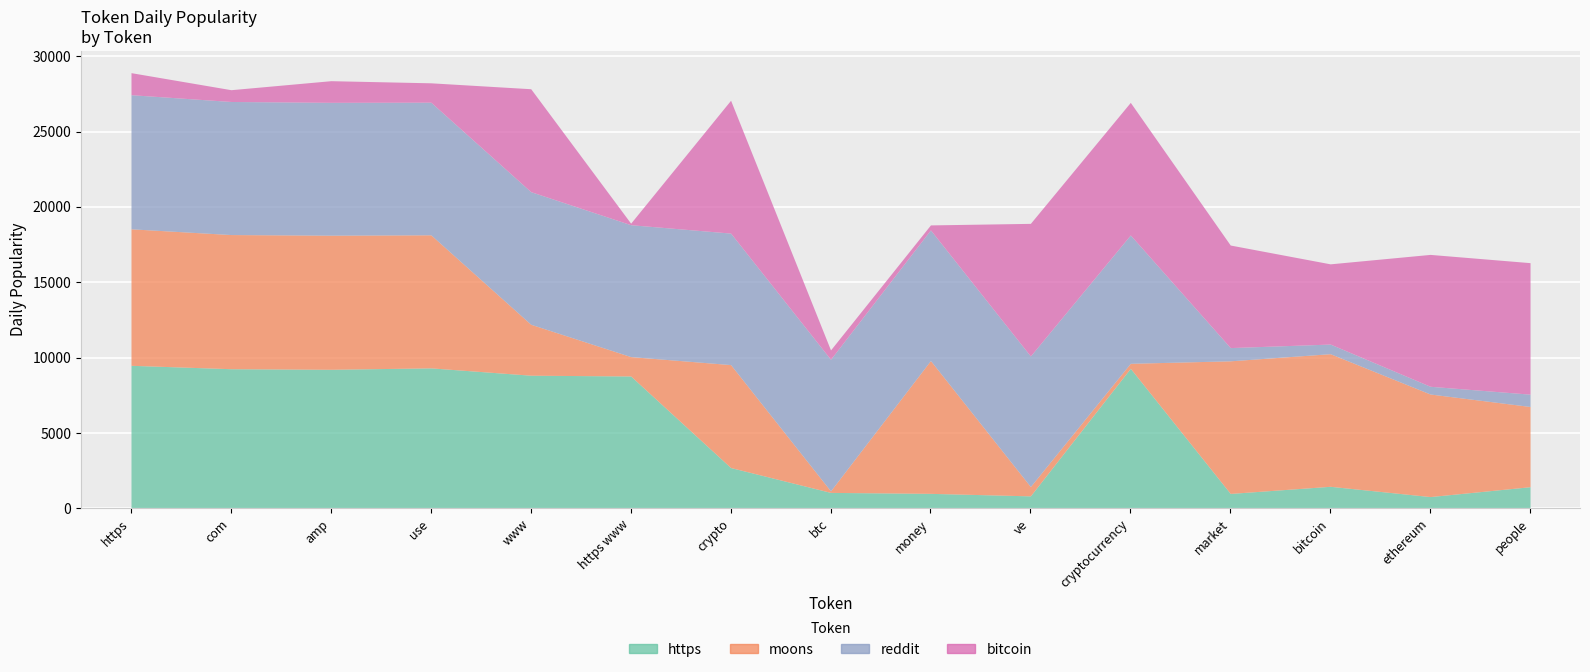

Where is the first local maximum for reddit?

btc